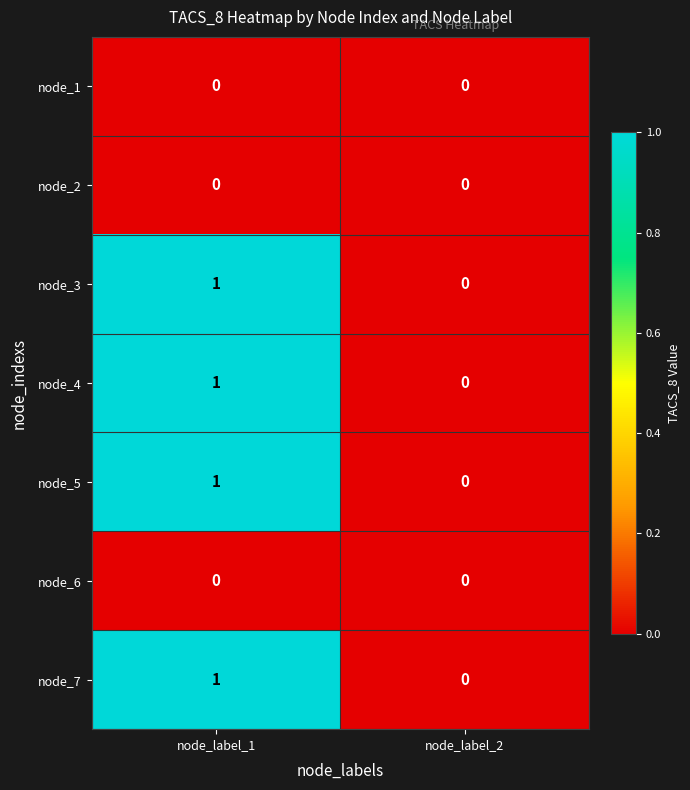

How many series are shown in this chart?

7